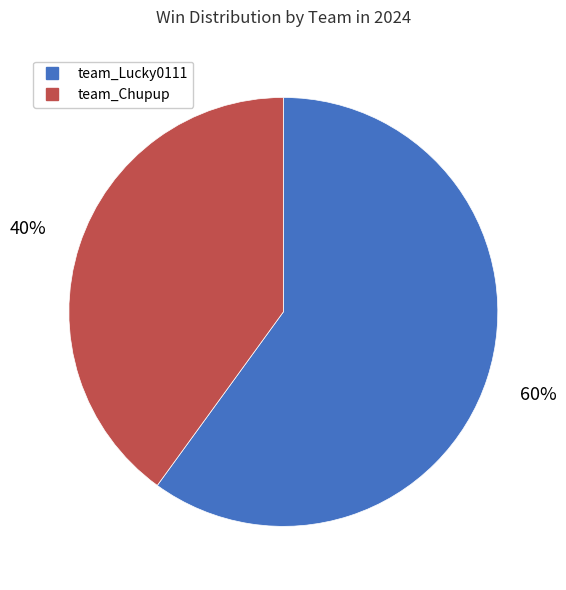

Do team_Chupup and team_Lucky0111 together represent more than half of the pie?

Yes